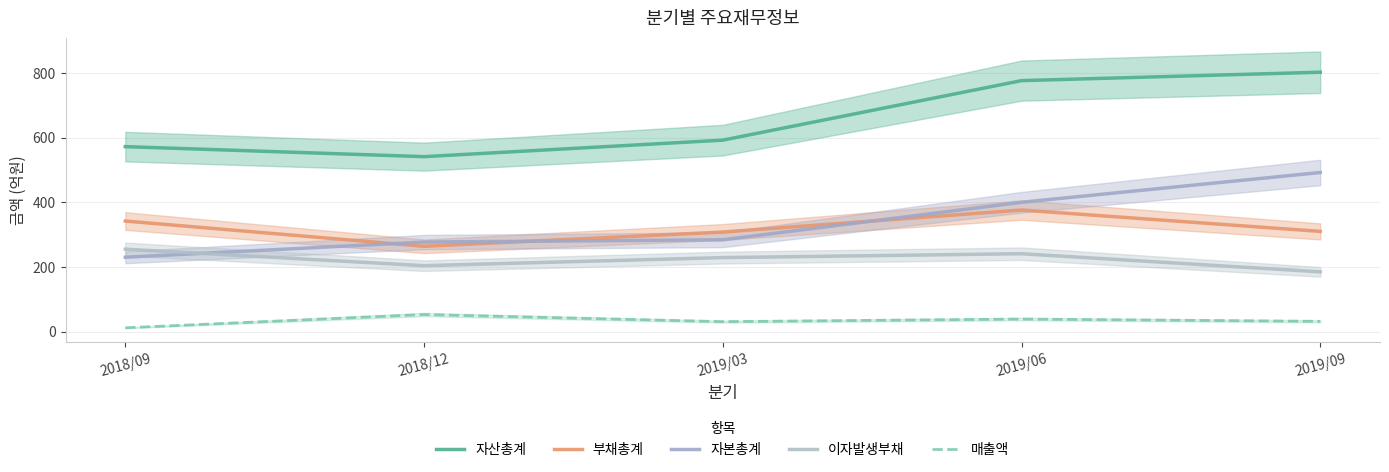

True or false: 이자발생부채 and 매출액 cross at least once.

False